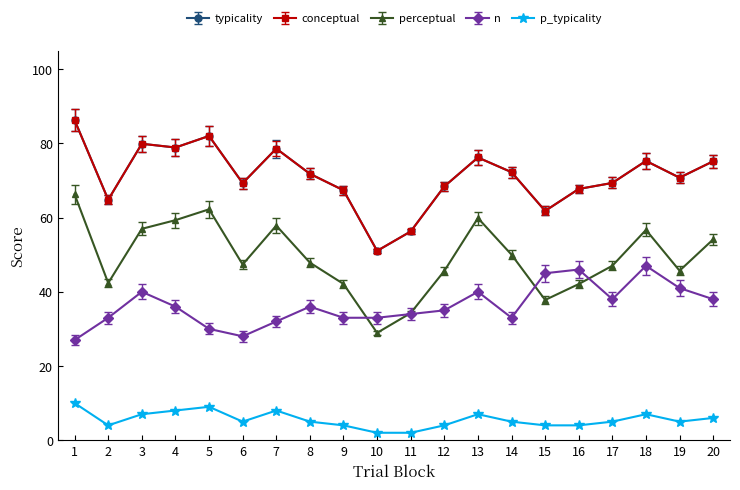

Reading left to right, transcribe all the data shown in this chart.

typicality: 1=86.3	2=64.8	3=79.9	4=78.9	5=82.0	6=69.3	7=78.6	8=71.8	9=67.4	10=51.0	11=56.3	12=68.4	13=76.2	14=72.2	15=61.8	16=67.7	17=69.3	18=75.3	19=70.8	20=75.2
conceptual: 1=86.3	2=64.8	3=79.9	4=78.9	5=82.0	6=69.3	7=78.6	8=71.8	9=67.4	10=51.0	11=56.3	12=68.4	13=76.2	14=72.2	15=61.8	16=67.7	17=69.3	18=75.3	19=70.8	20=75.2
perceptual: 1=66.3	2=42.4	3=57.0	4=59.3	5=62.2	6=47.4	7=57.8	8=47.9	9=42.1	10=28.9	11=34.3	12=45.6	13=59.9	14=50.0	15=37.8	16=42.1	17=47.0	18=56.7	19=45.7	20=54.1
n: 1=27.0	2=33.0	3=40.0	4=36.0	5=30.0	6=28.0	7=32.0	8=36.0	9=33.0	10=33.0	11=34.0	12=35.0	13=40.0	14=33.0	15=45.0	16=46.0	17=38.0	18=47.0	19=41.0	20=38.0
p_typicality: 1=10.0	2=4.0	3=7.0	4=8.0	5=9.0	6=5.0	7=8.0	8=5.0	9=4.0	10=2.0	11=2.0	12=4.0	13=7.0	14=5.0	15=4.0	16=4.0	17=5.0	18=7.0	19=5.0	20=6.0